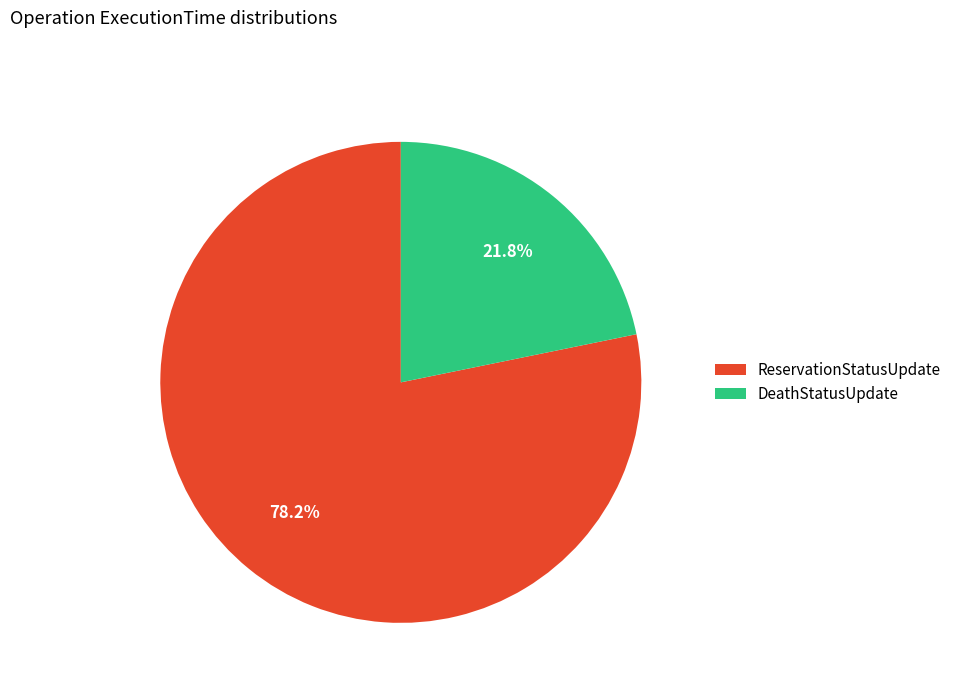

To the nearest percent, what is the difference between the DeathStatusUpdate and ReservationStatusUpdate slice percentages?

56%